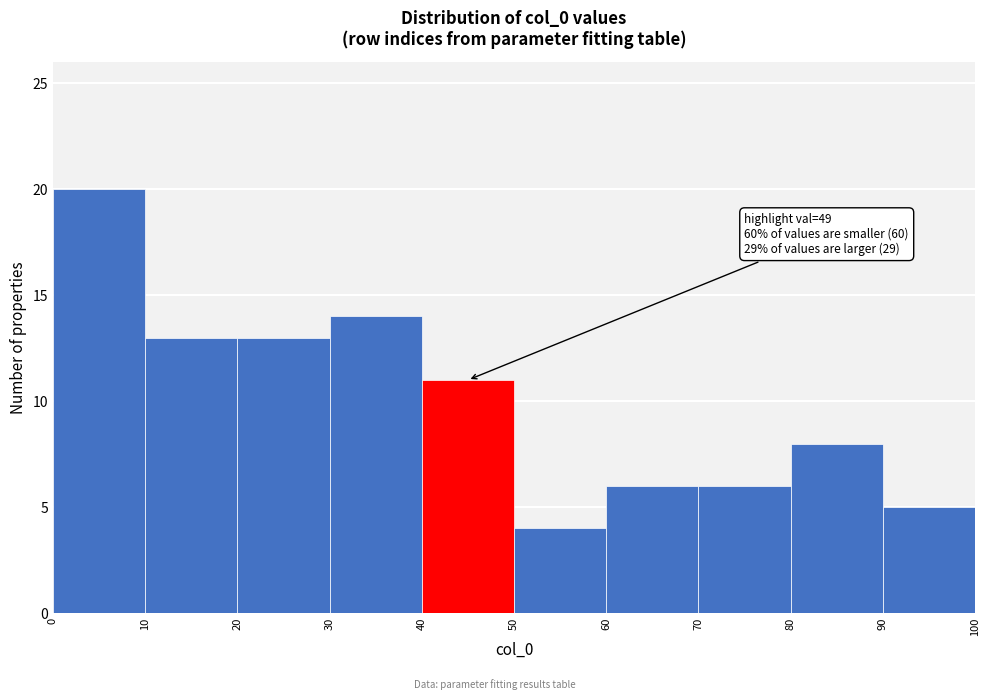

Over which range of the x-axis is the bar tallest?

0 to 10